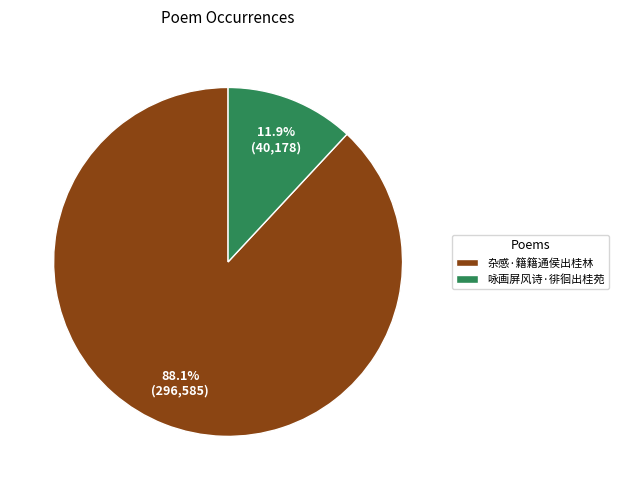

Is 咏画屏风诗·徘徊出桂苑 the majority of the pie?

No